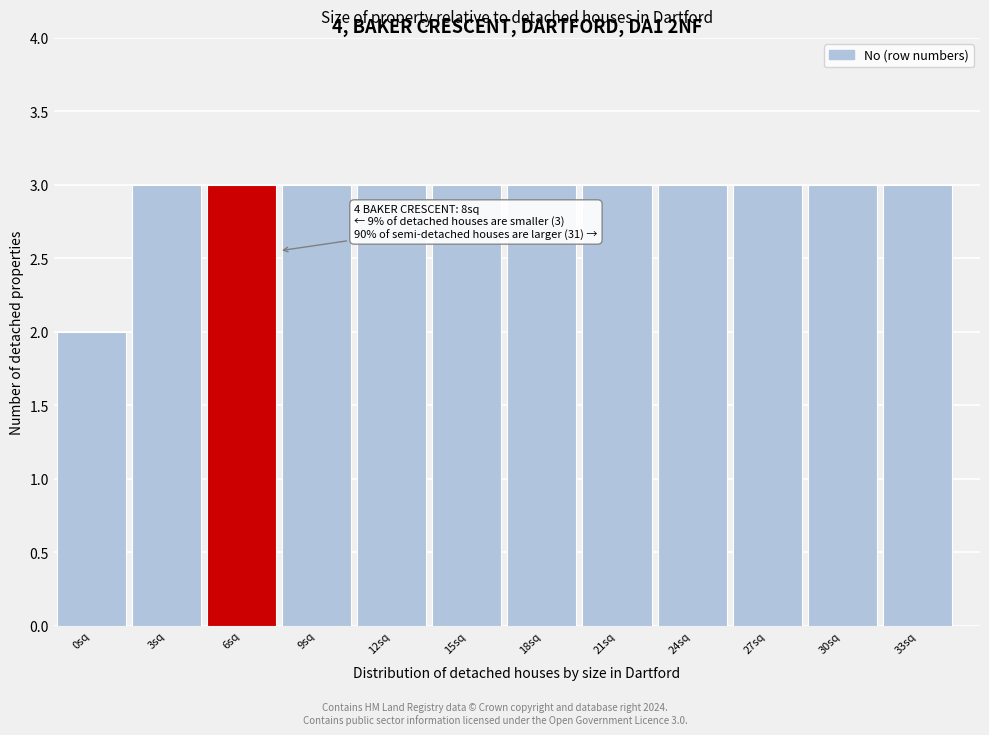

Reading left to right, transcribe all the data shown in this chart.

0sq=2	3sq=3	6sq=3	9sq=3	12sq=3	15sq=3	18sq=3	21sq=3	24sq=3	27sq=3	30sq=3	33sq=3